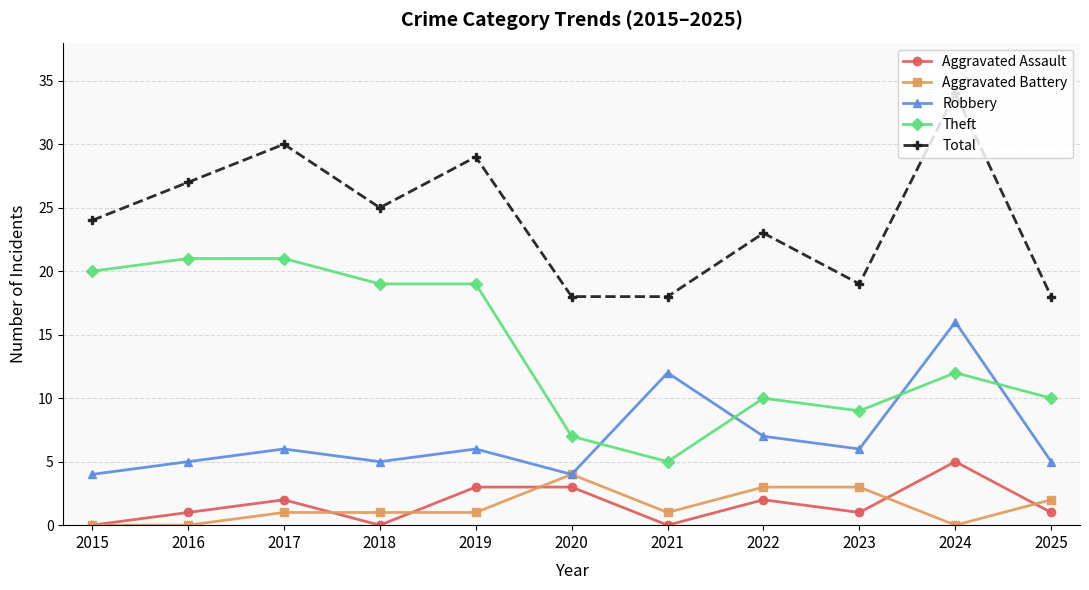

True or false: Aggravated Assault and Robbery cross at least once.

False